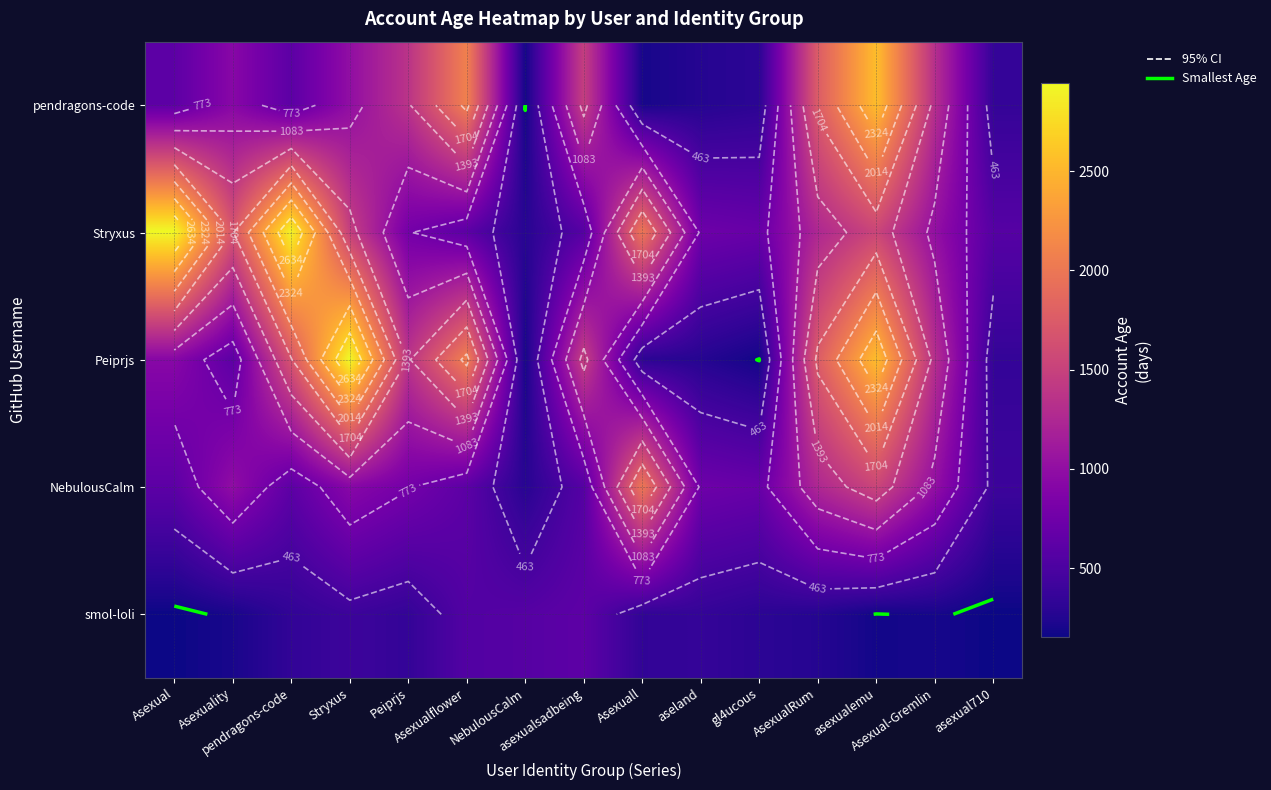

The value of Peiprjs at asexual710 is 352. True or false?

True